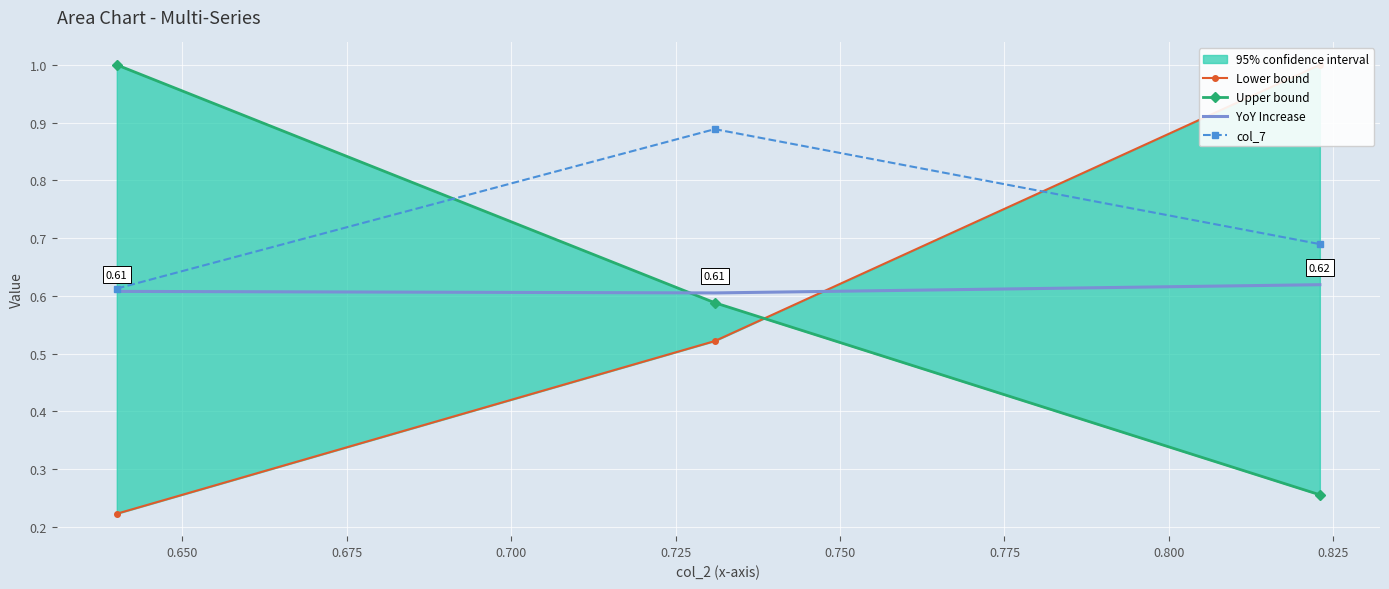

Reading left to right, transcribe all the data shown in this chart.

Lower bound: 0.2	0.5	1.0
Upper bound: 1.0	0.6	0.3
YoY Increase: 0.6	0.6	0.6
col_7: 0.6	0.9	0.7